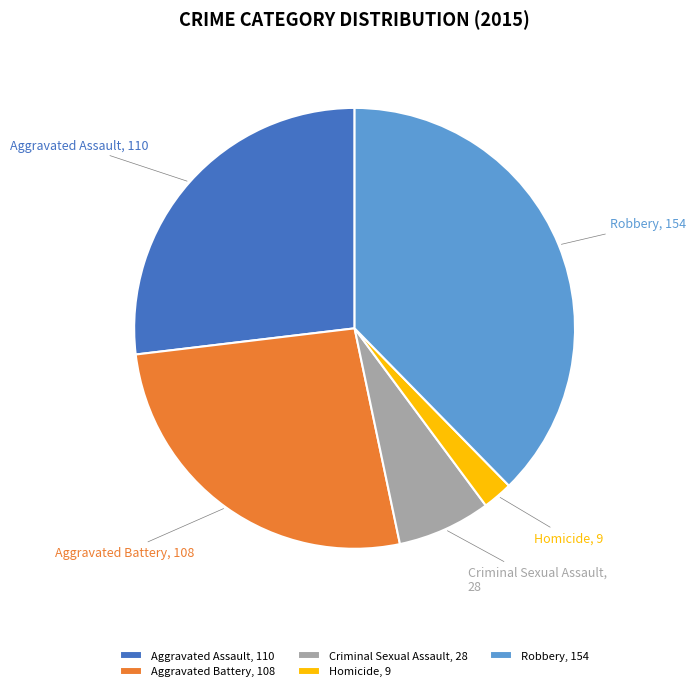

Do Aggravated Assault and Homicide together represent more than half of the pie?

No